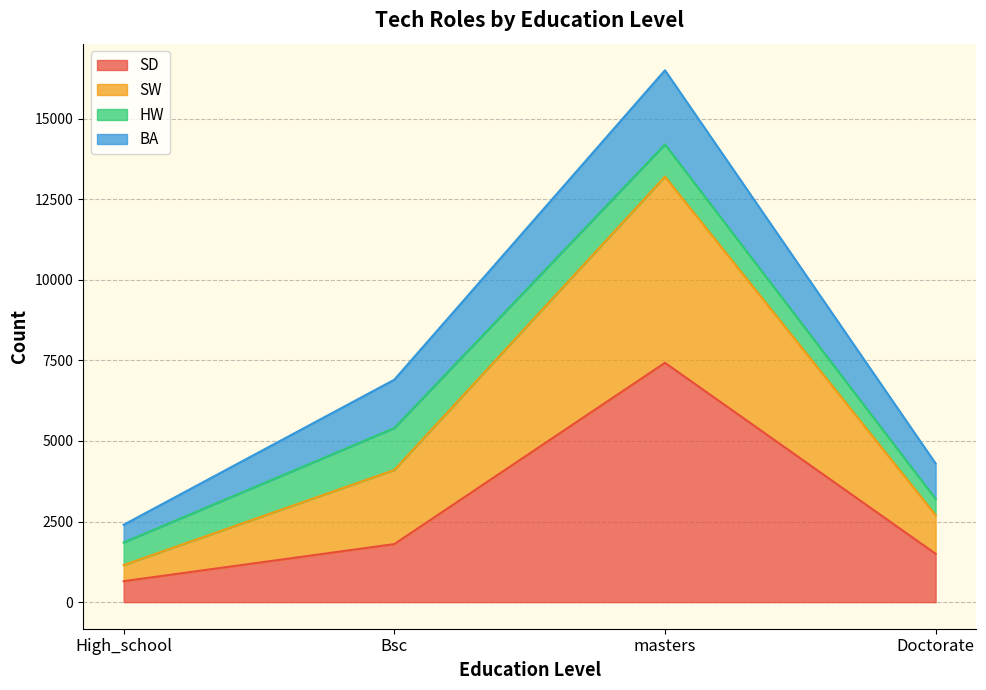

At which category is the sum across all series the highest?

masters